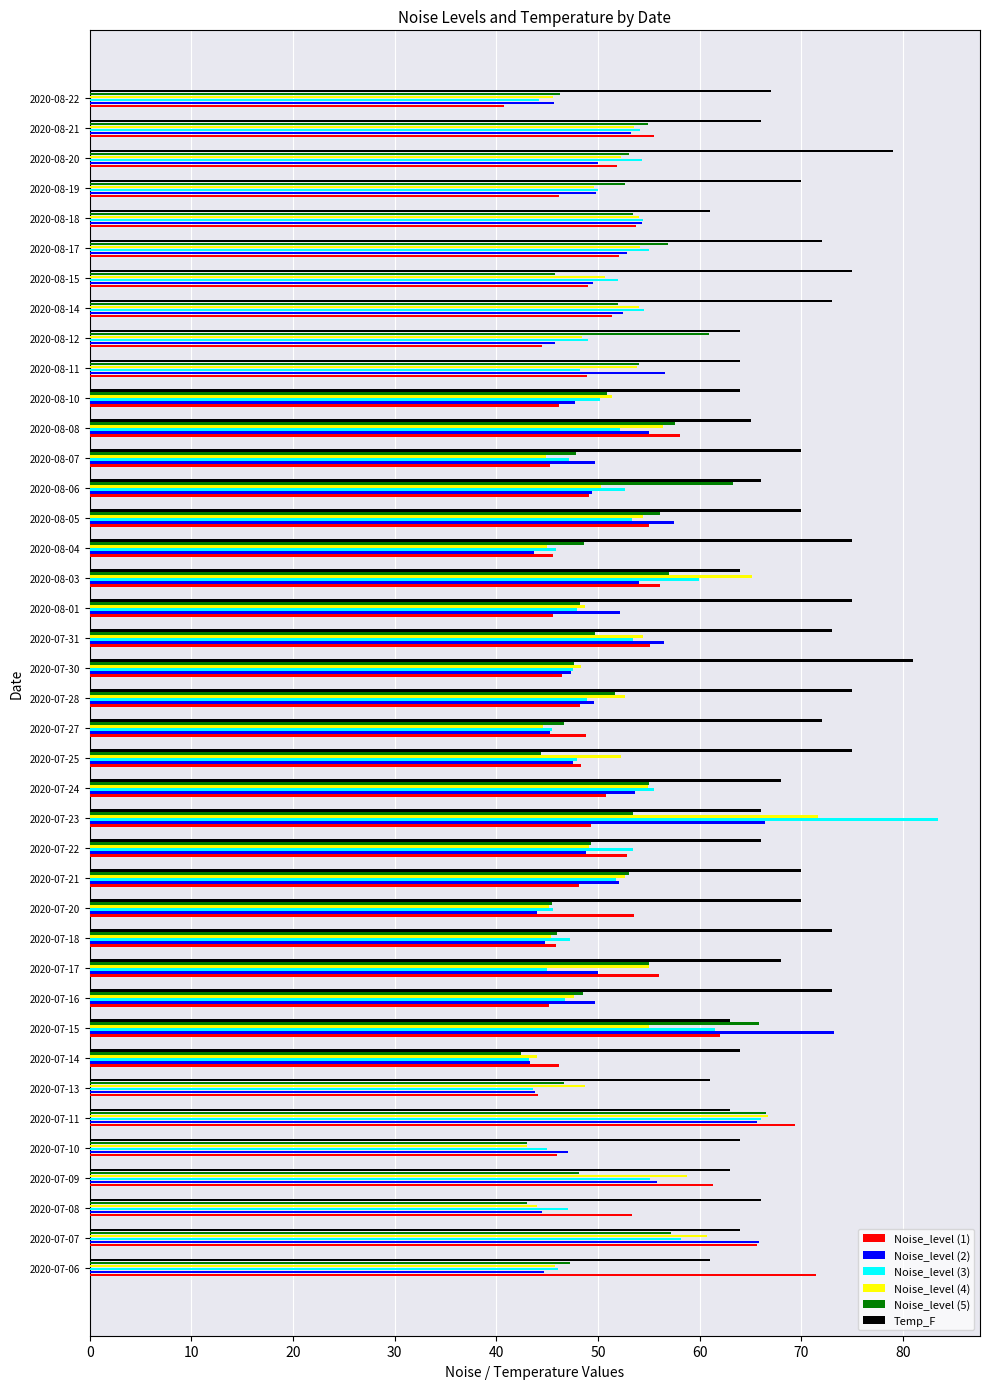

What is the greatest value displayed?

83.4